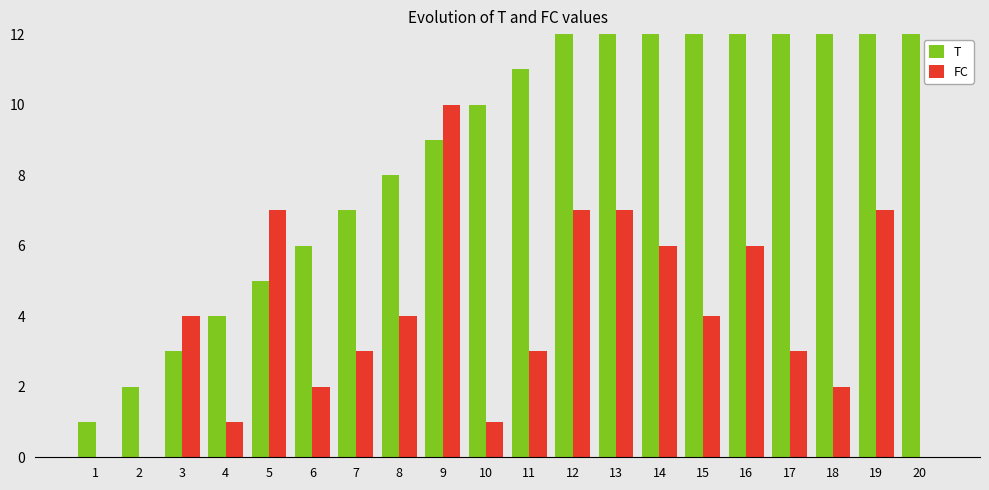

What is the total value across all series at 16?

22